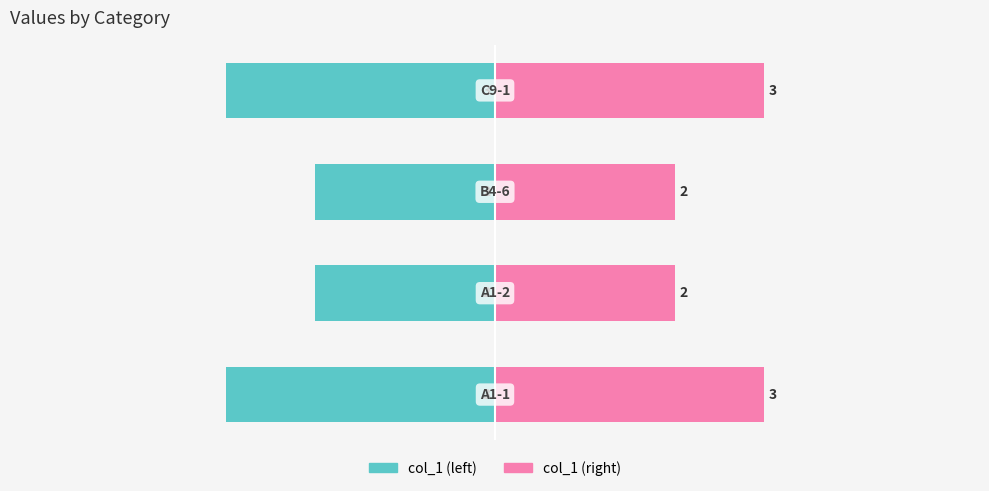

What is the minimum value shown in the chart?

-3